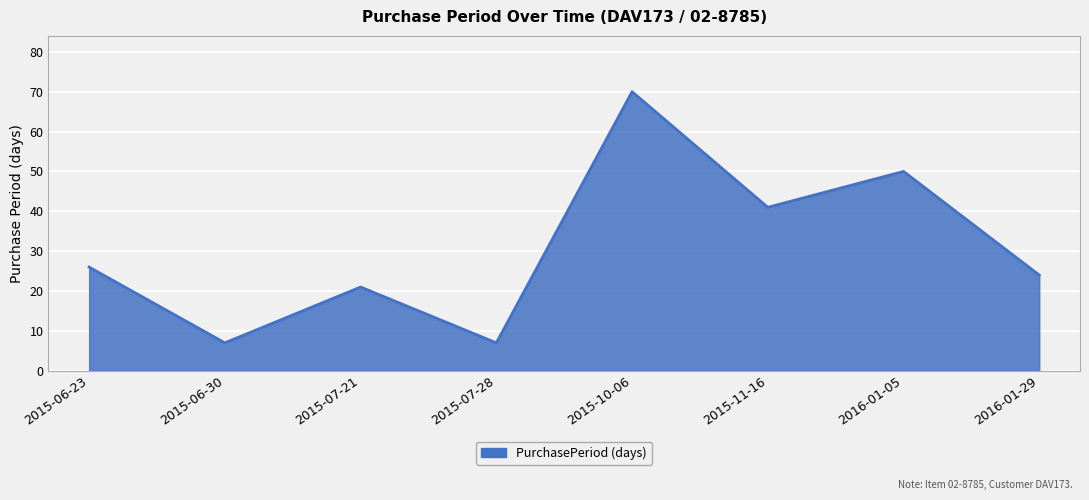

True or false: the data has more than 2 interior local peaks.

True